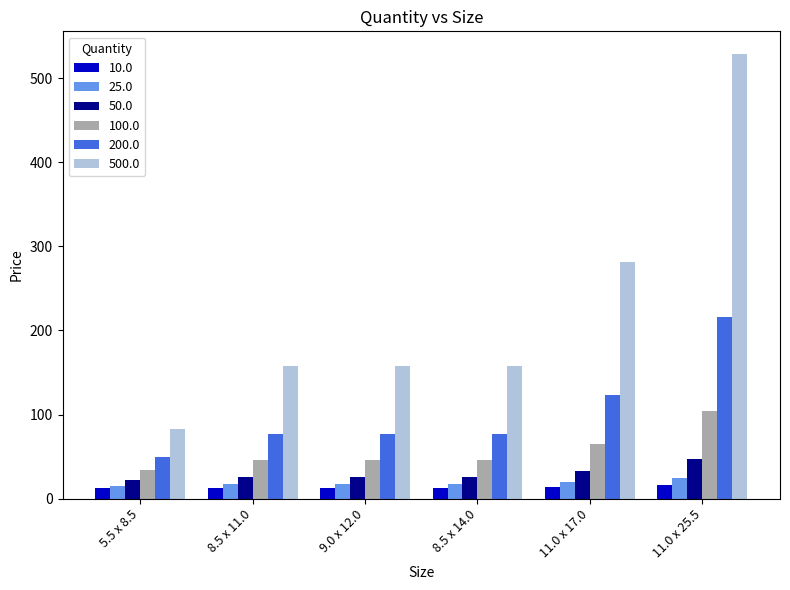

What are all the series names shown in the legend?

10.0, 25.0, 50.0, 100.0, 200.0, 500.0